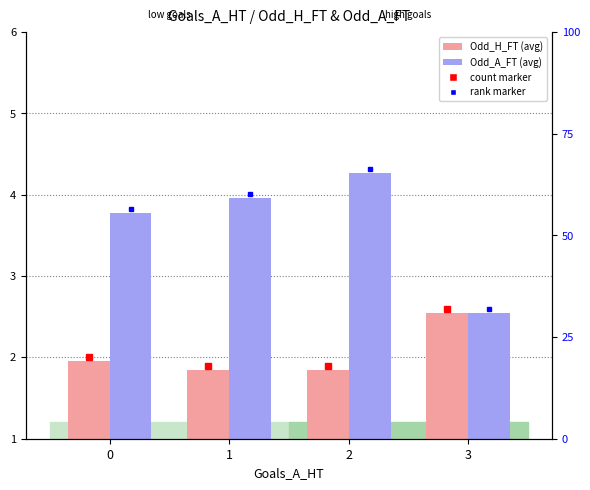

Count the number of data series in this chart.

2